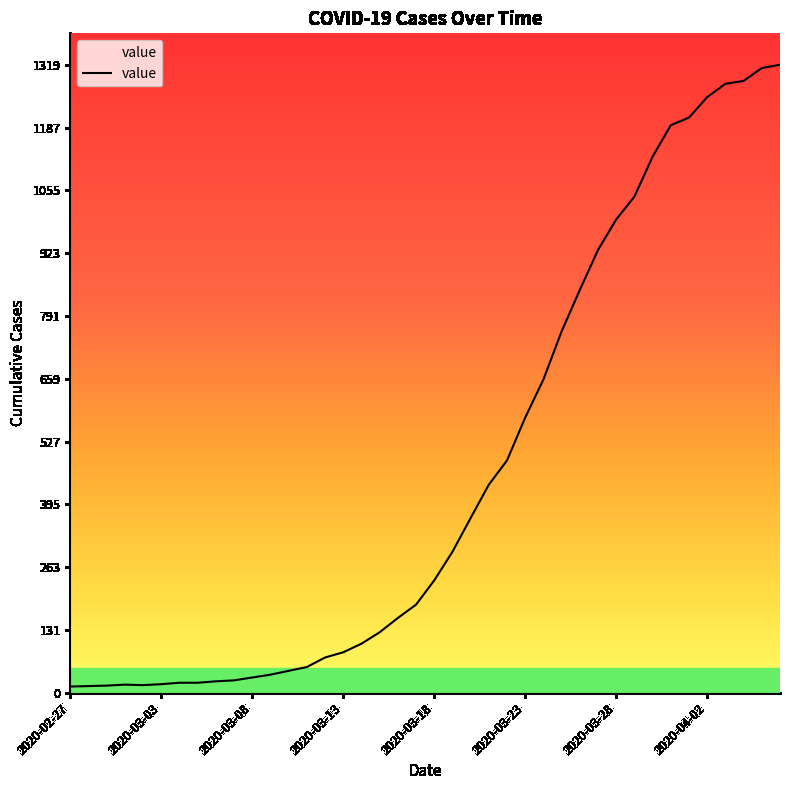

What is the greatest value displayed?

1319